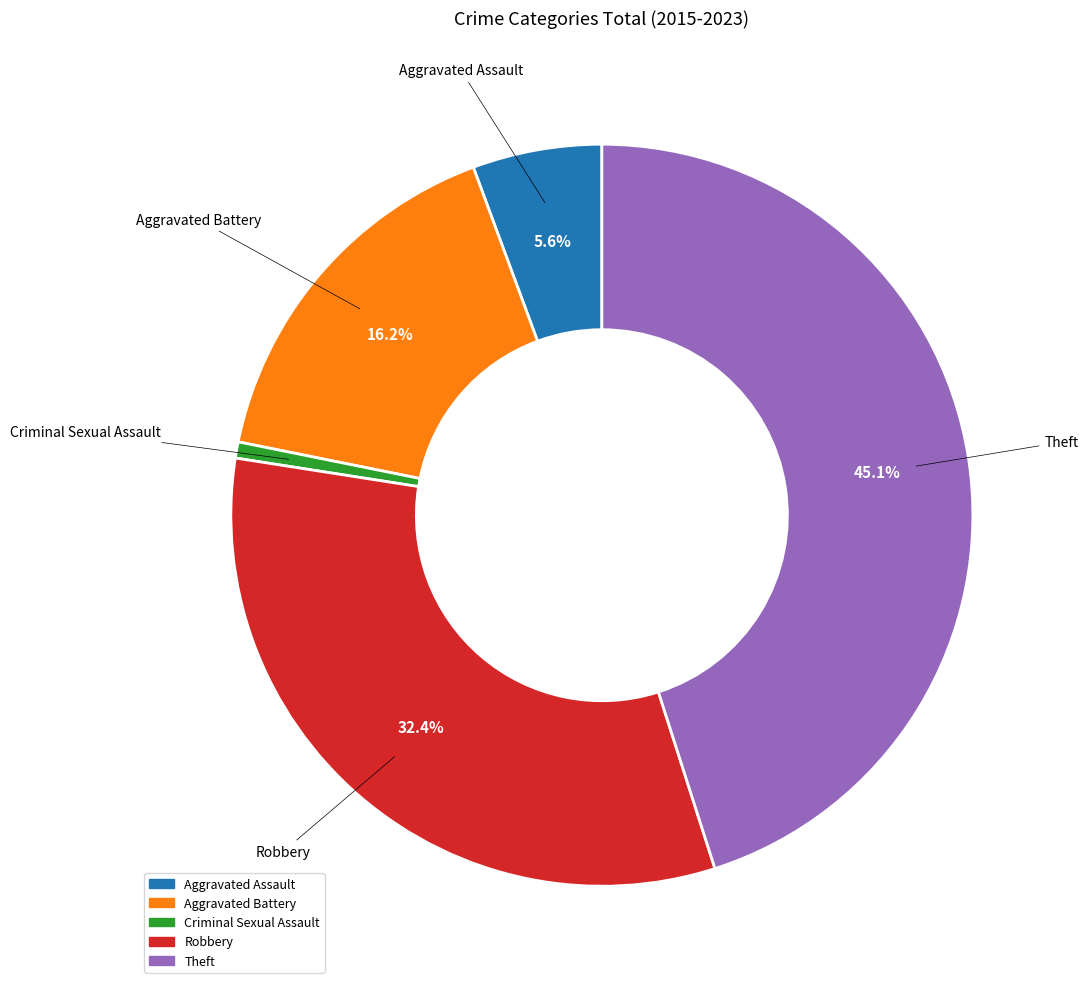

To the nearest percent, what percentage of the pie is Theft?

45%